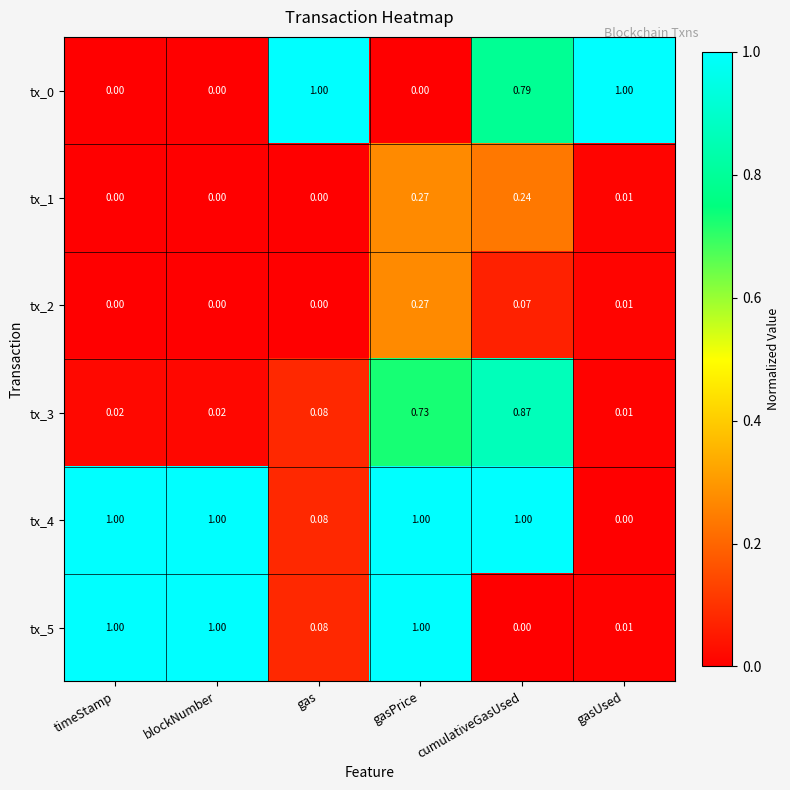

Where is tx_5 nearest to the value 0?

cumulativeGasUsed